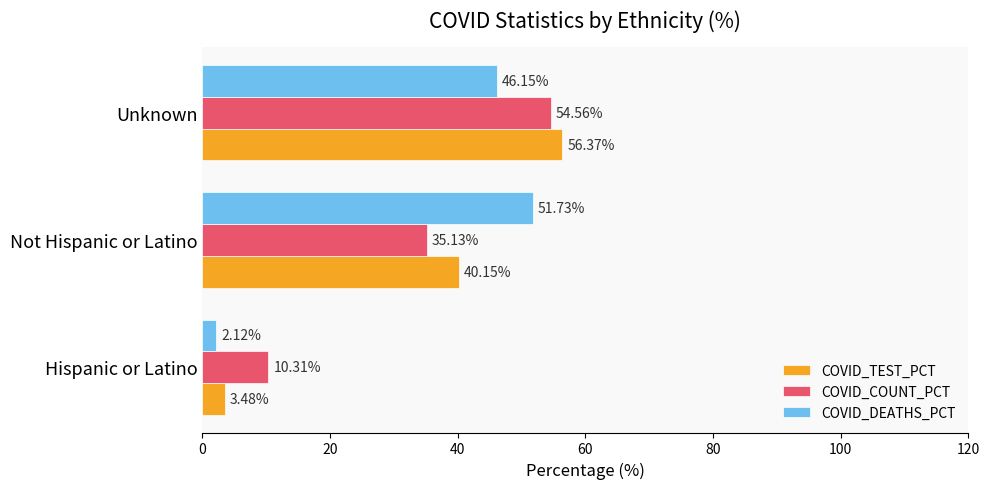

At which category is the sum across all series the highest?

Unknown